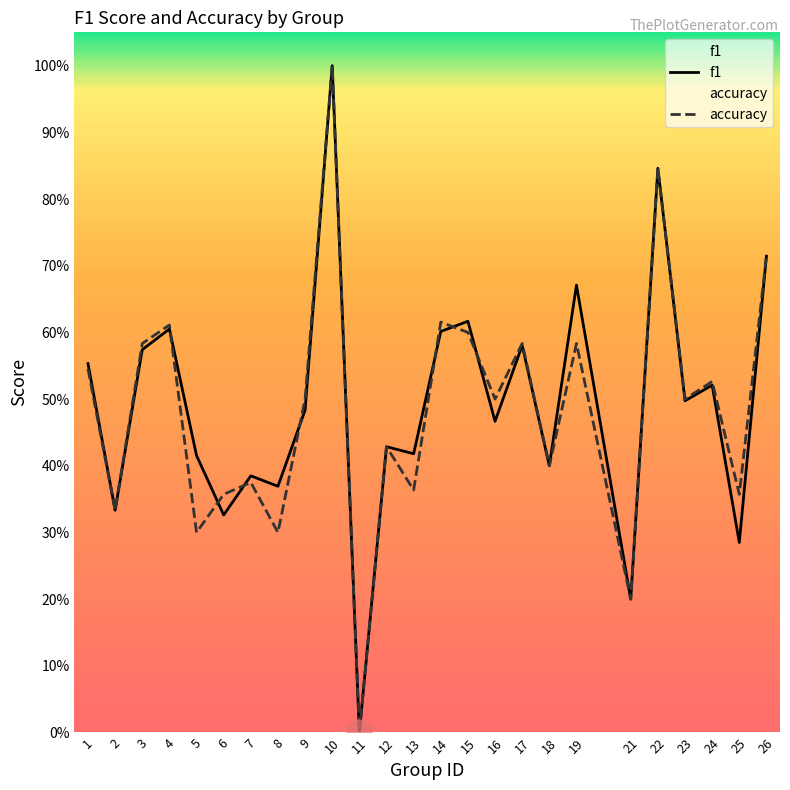

List the series in order of their peak value, highest first.

f1, accuracy